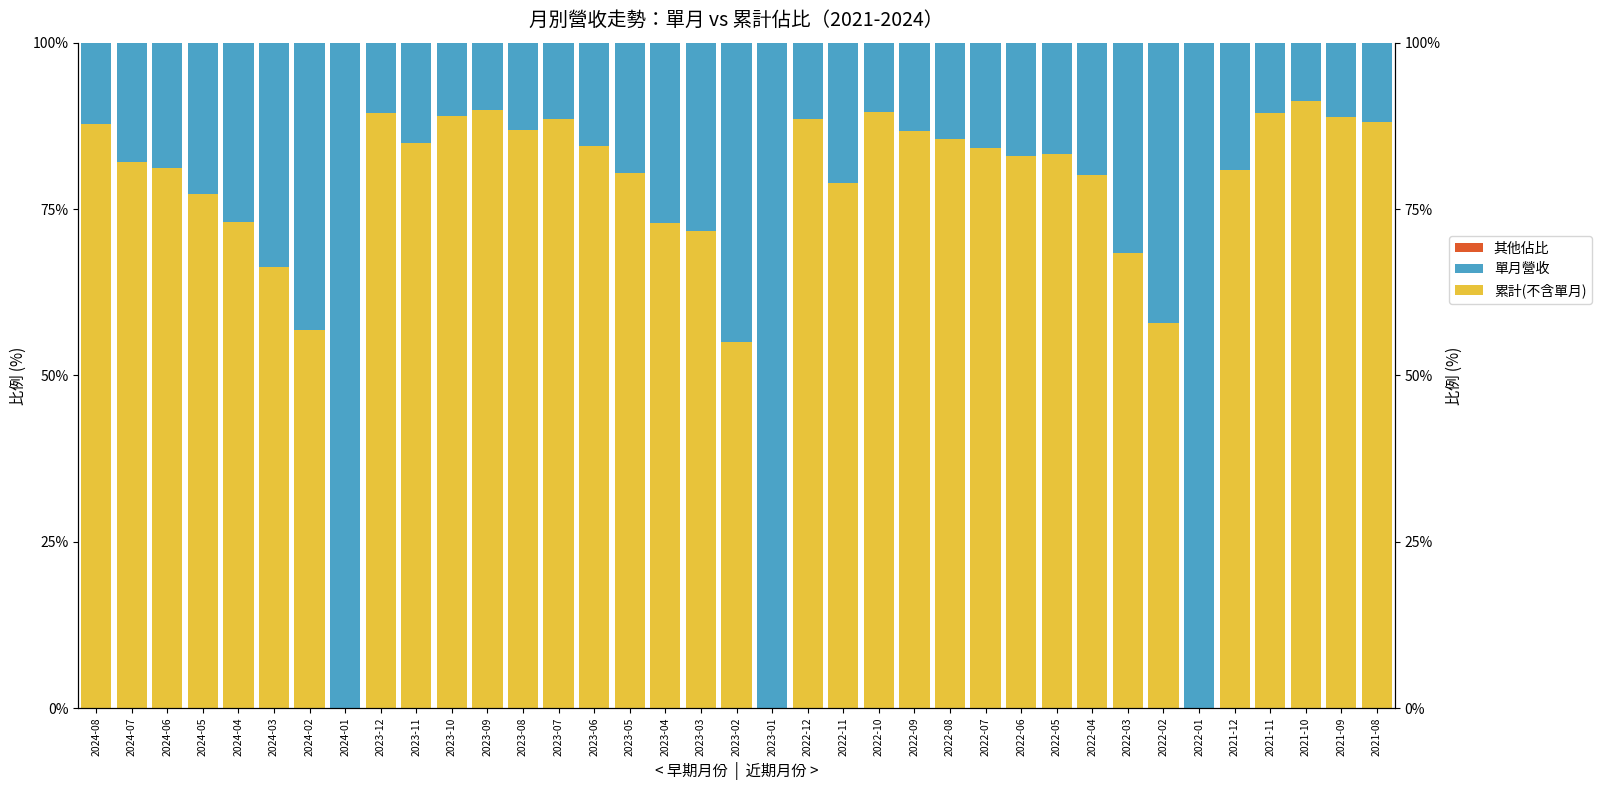

Which series has the widest spread of values?

累計(不含單月)